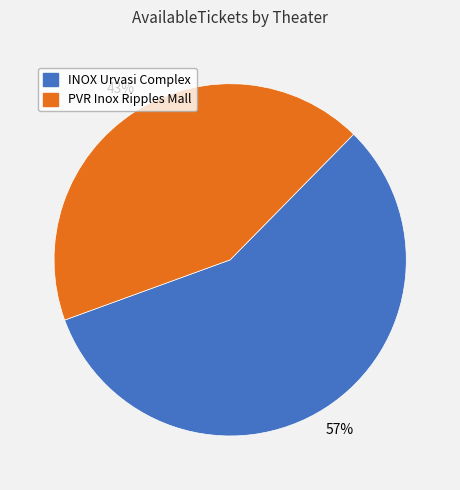

How many segments does this pie chart have?

2